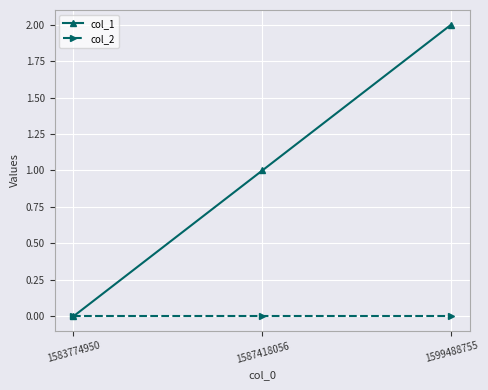

At which category is the sum across all series the highest?

1599488755